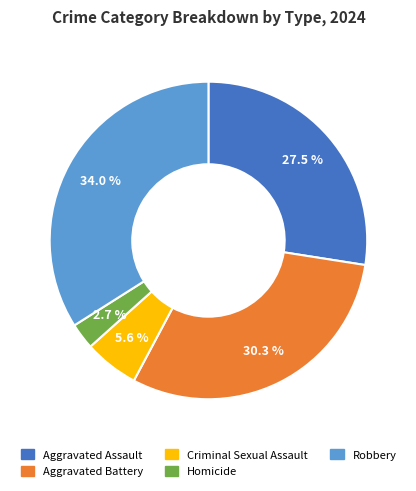

To the nearest percent, what is the average slice percentage?

20%